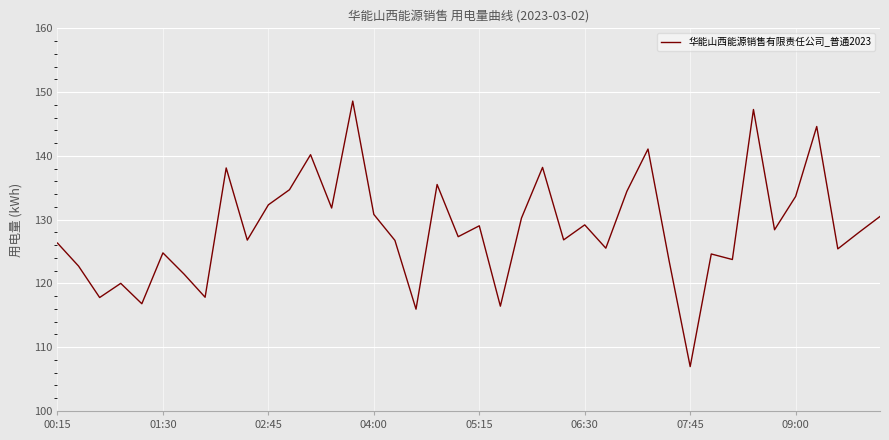

What is the minimum value shown in the chart?

107.0